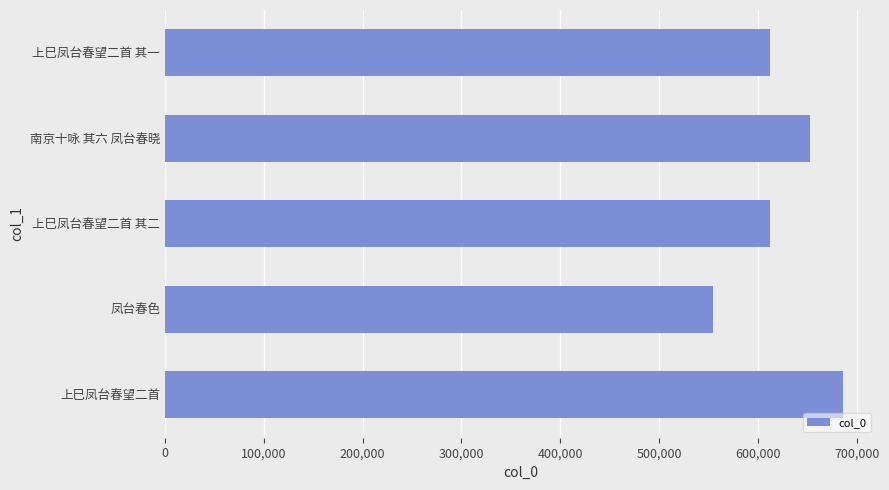

Where is the data nearest to the value 619726?

上巳凤台春望二首 其二